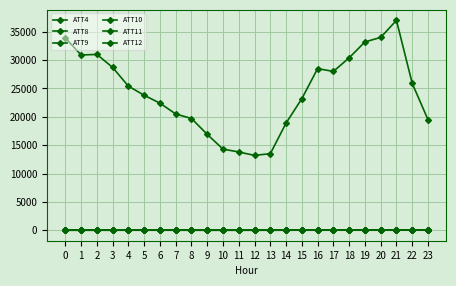

How many lines are shown in the chart?

6